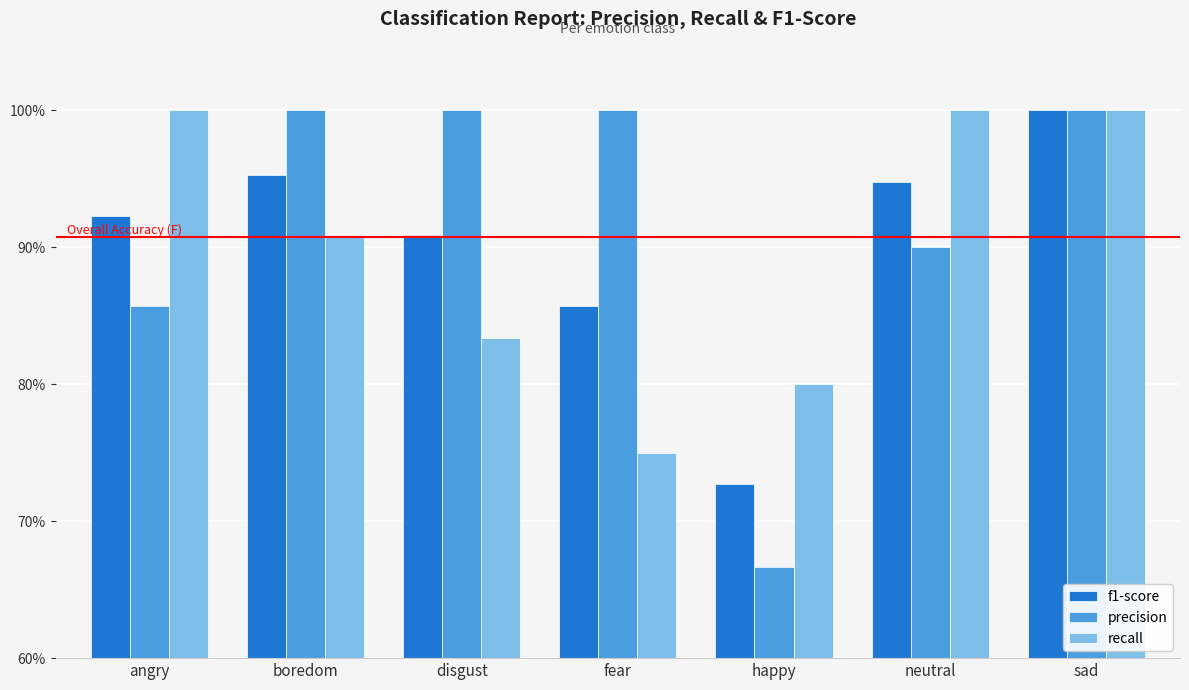

What are all the series names shown in the legend?

f1-score, precision, recall